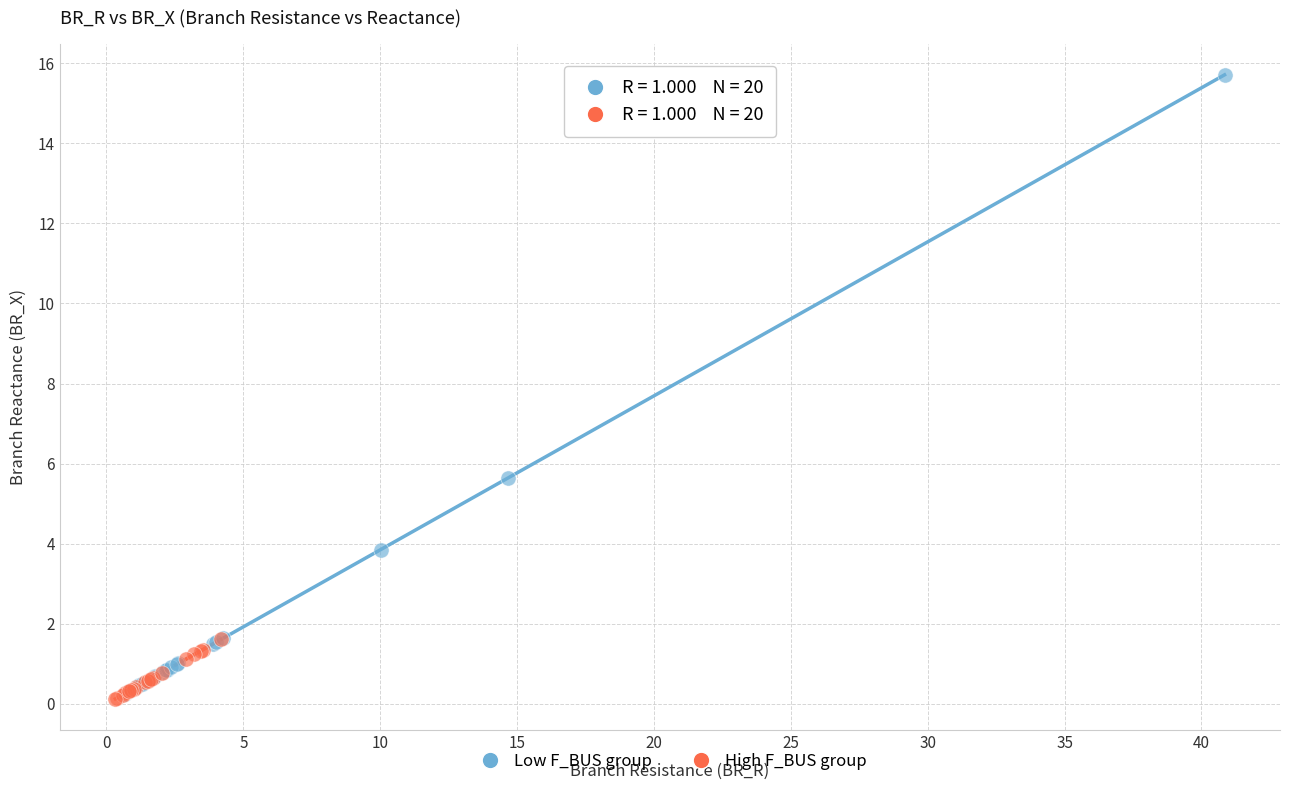

What are all the series names shown in the legend?

Low F_BUS group, High F_BUS group